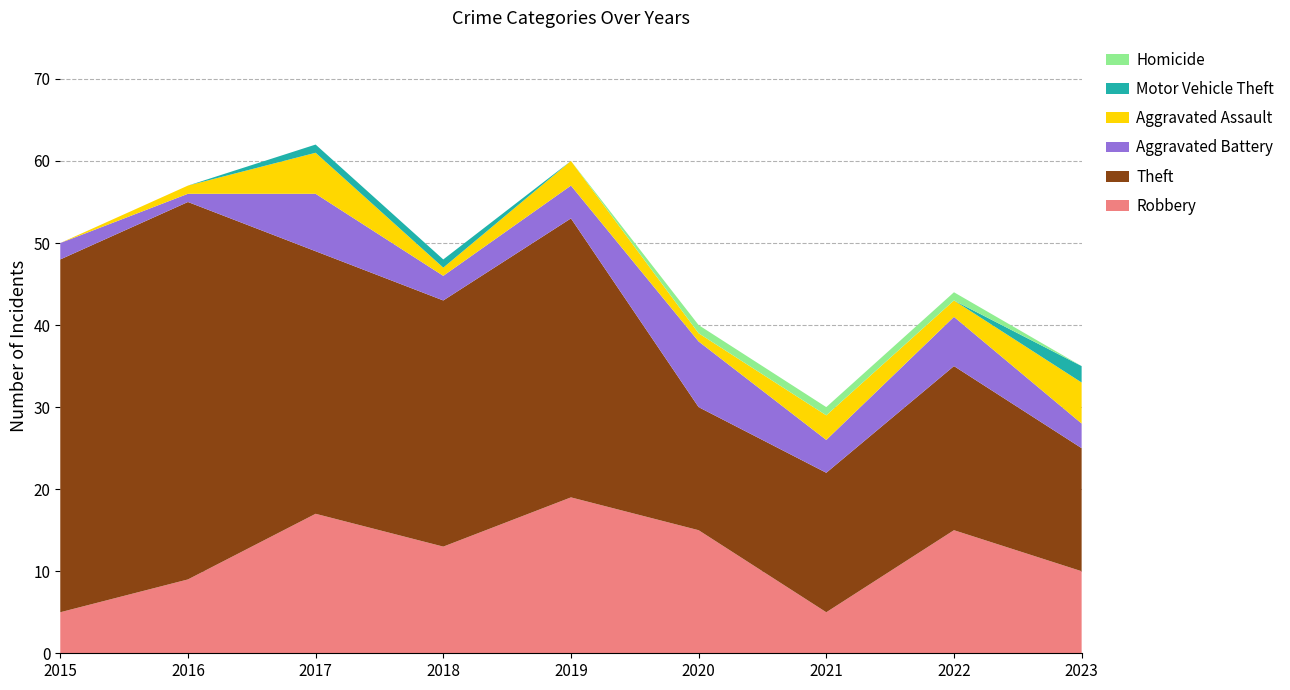

Reading left to right, transcribe all the data shown in this chart.

Robbery: 2015=5	2016=9	2017=17	2018=13	2019=19	2020=15	2021=5	2022=15	2023=10
Theft: 2015=43	2016=46	2017=32	2018=30	2019=34	2020=15	2021=17	2022=20	2023=15
Aggravated Battery: 2015=2	2016=1	2017=7	2018=3	2019=4	2020=8	2021=4	2022=6	2023=3
Aggravated Assault: 2015=0	2016=1	2017=5	2018=1	2019=3	2020=1	2021=3	2022=2	2023=5
Motor Vehicle Theft: 2015=0	2016=0	2017=1	2018=1	2019=0	2020=0	2021=0	2022=0	2023=2
Homicide: 2015=0	2016=0	2017=0	2018=0	2019=0	2020=1	2021=1	2022=1	2023=0